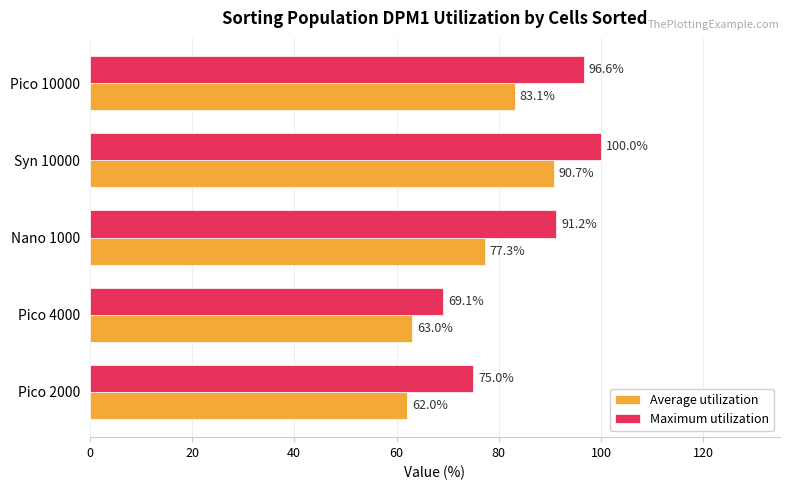

At which label does Average utilization reach its minimum?

Pico 2000